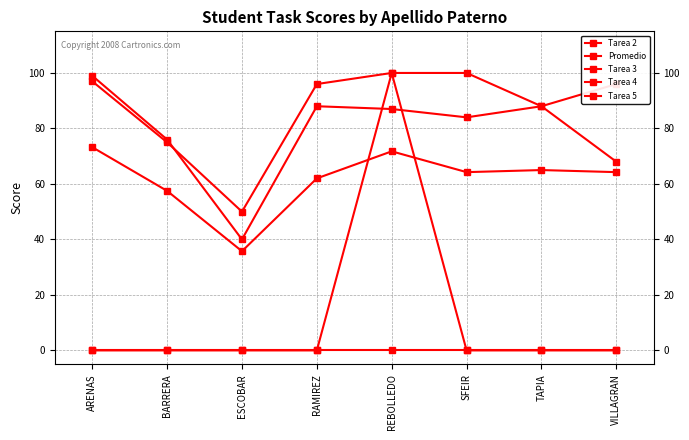

True or false: Promedio and Tarea 3 cross at least once.

False